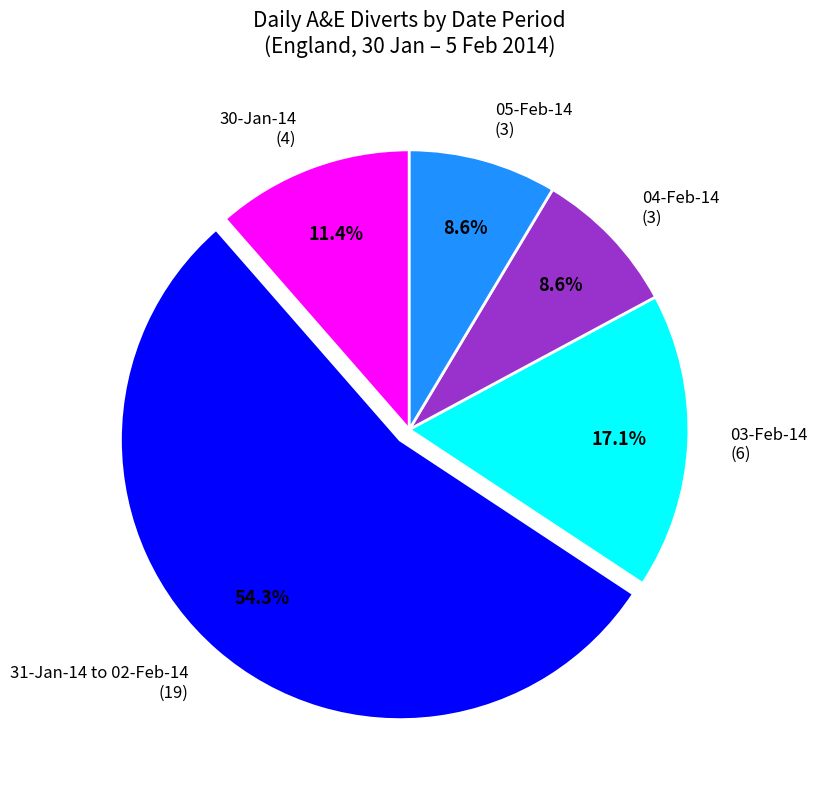

What is the largest slice in the pie chart?

31-Jan-14 to 02-Feb-14 (19)